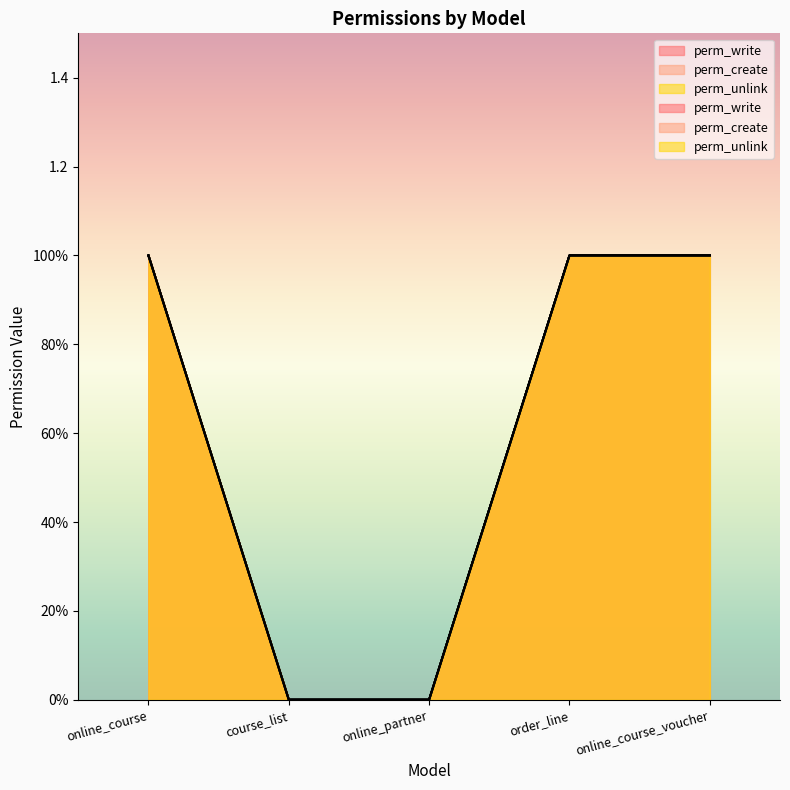

Which series has the largest range (max minus min)?

perm_write